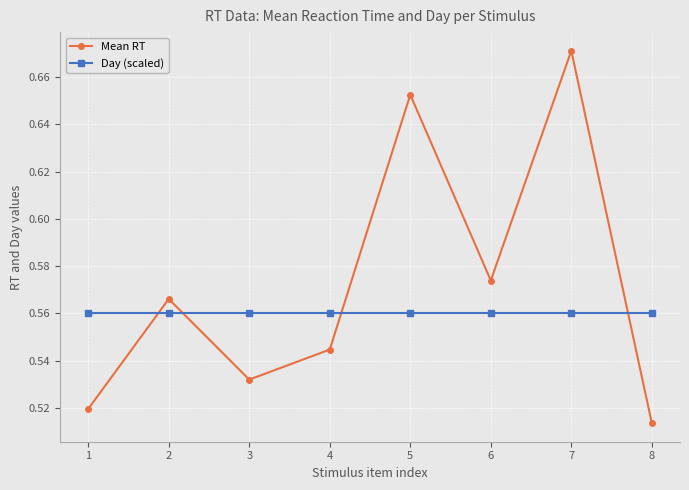

Does the chart display data point markers on the line(s)?

Yes